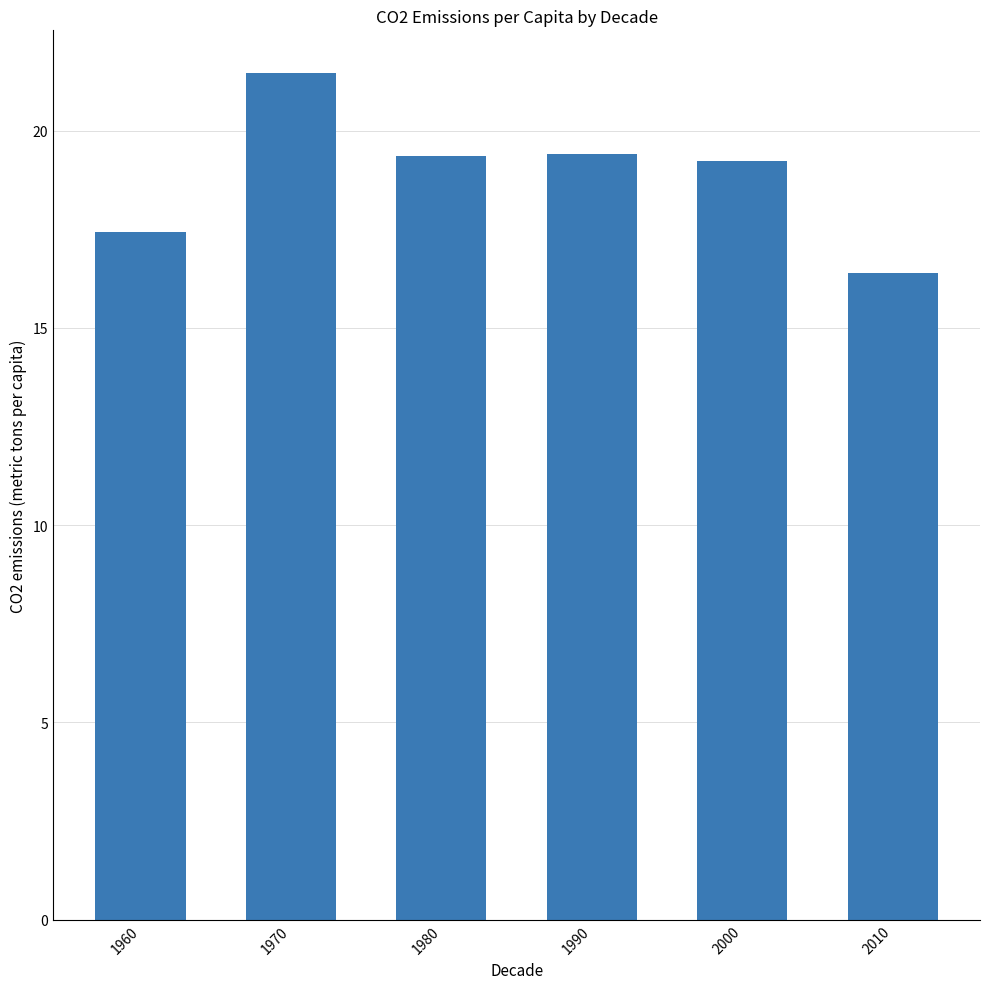

What is the difference between the maximum and minimum values?

5.1